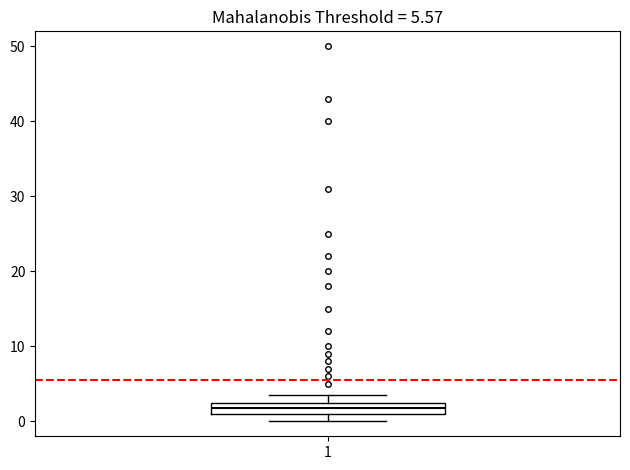

Where is the lower edge of the box at x = 1 on the y-axis? The values are not printed on the chart, so give them approximately, as read against the axis.

1